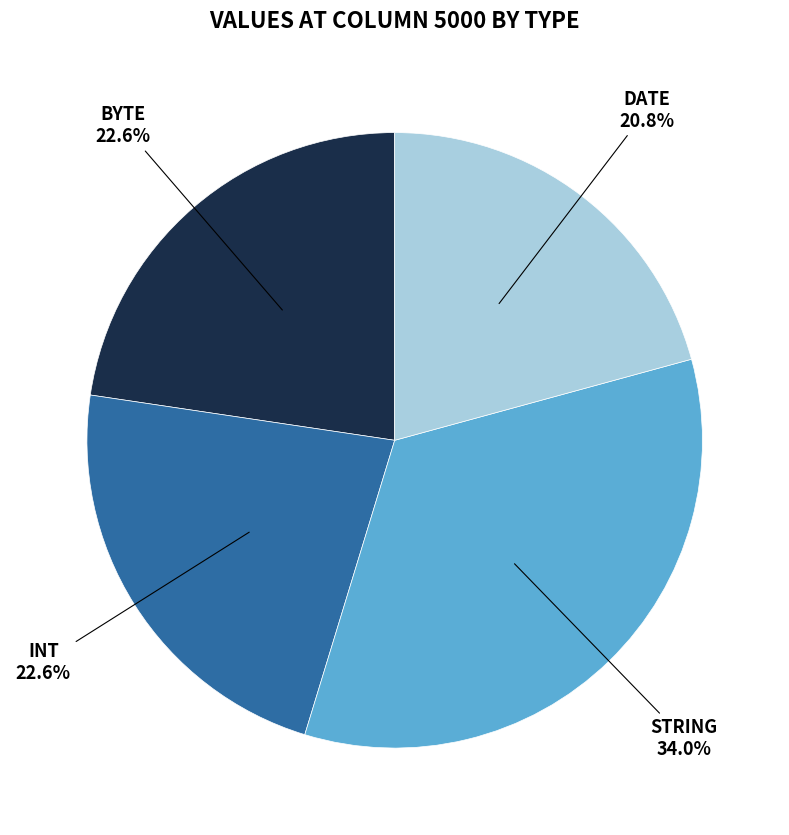

Is there any slice that represents more than half of the pie?

No